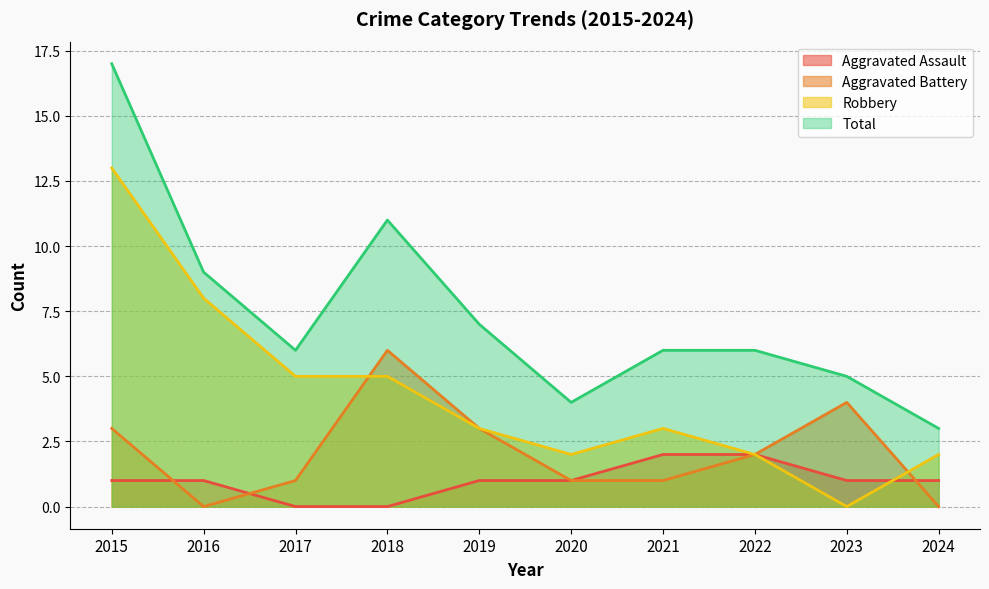

At which label does Robbery reach its minimum?

2023